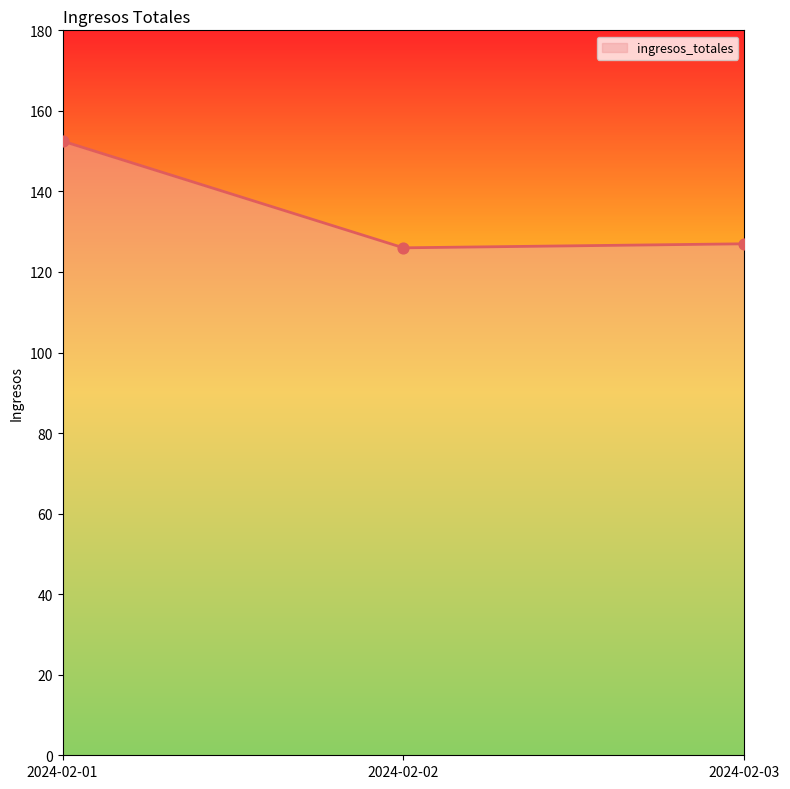

Between 2024-02-01 and 2024-02-02, which is larger?

2024-02-01